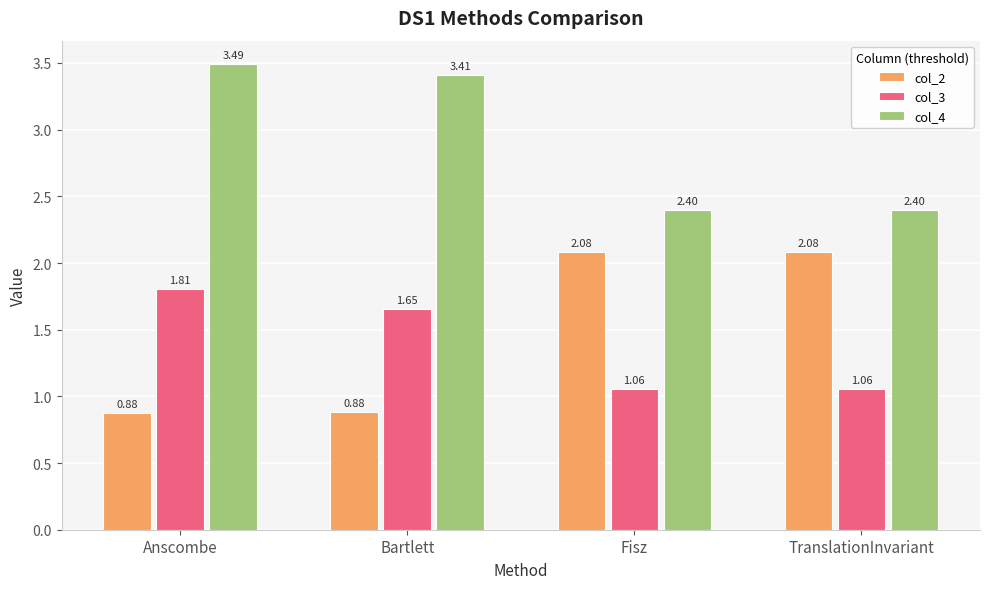

Which series has the largest range (max minus min)?

col_2